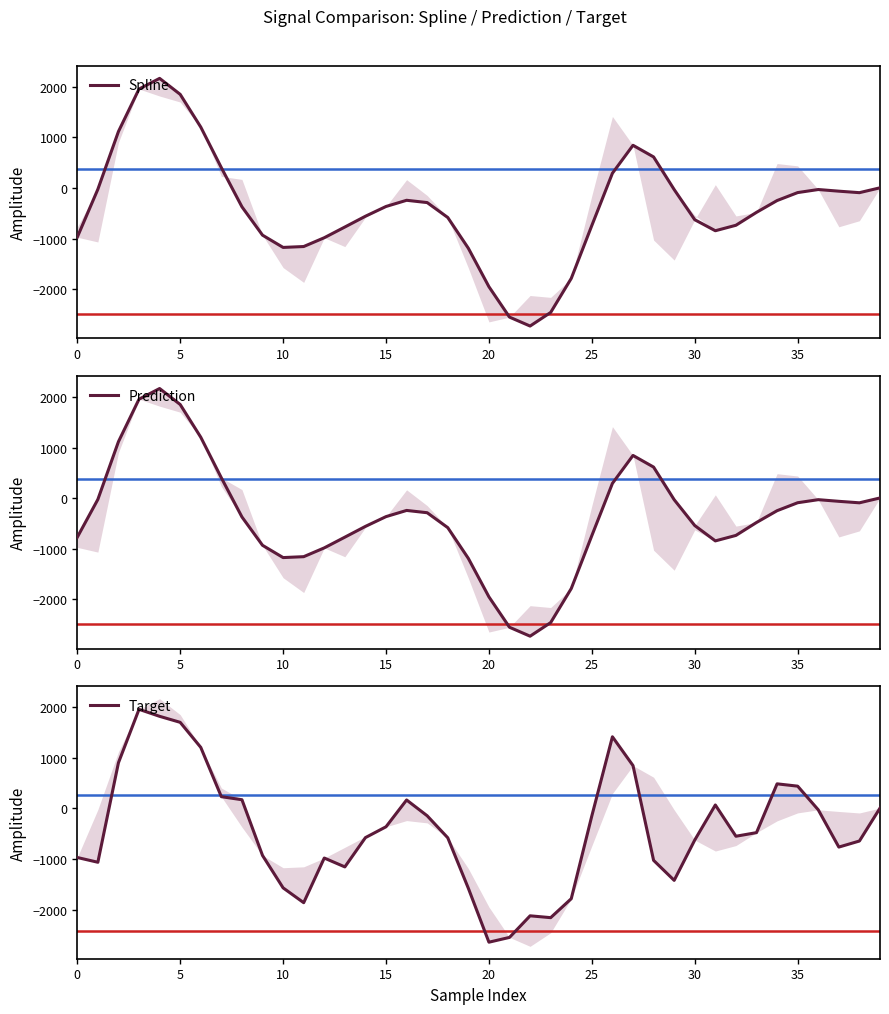

Which series has the widest spread of values?

Spline